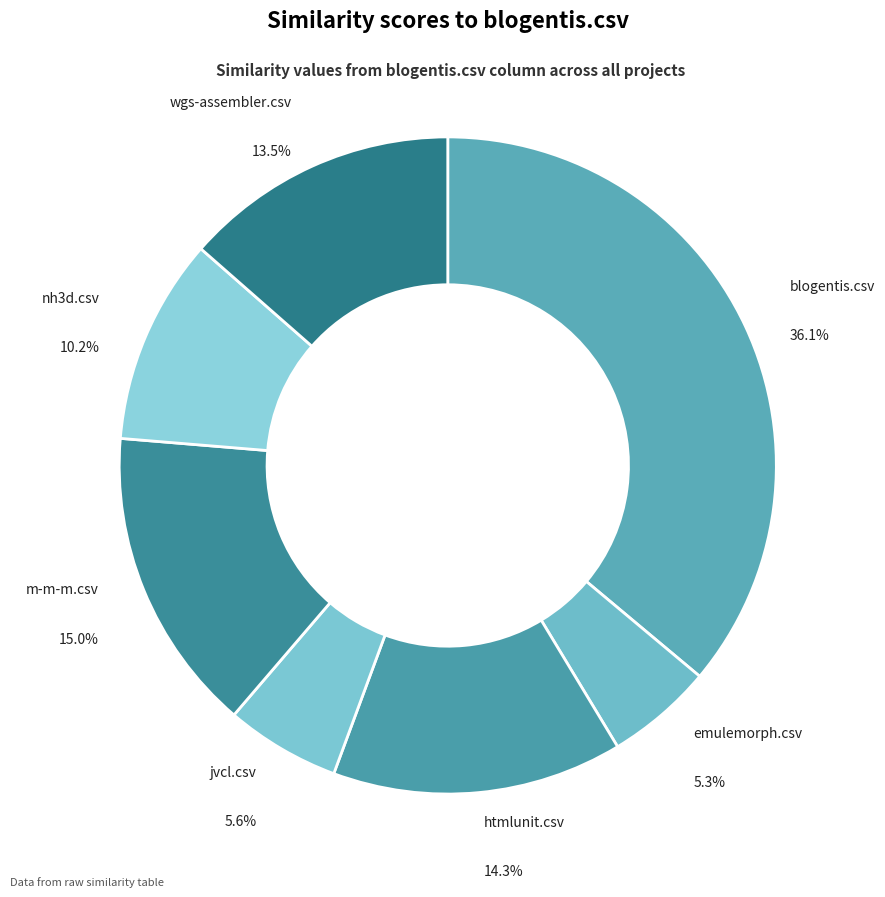

To the nearest percent, what is the difference between the jvcl.csv and m-m-m.csv slice percentages?

9%